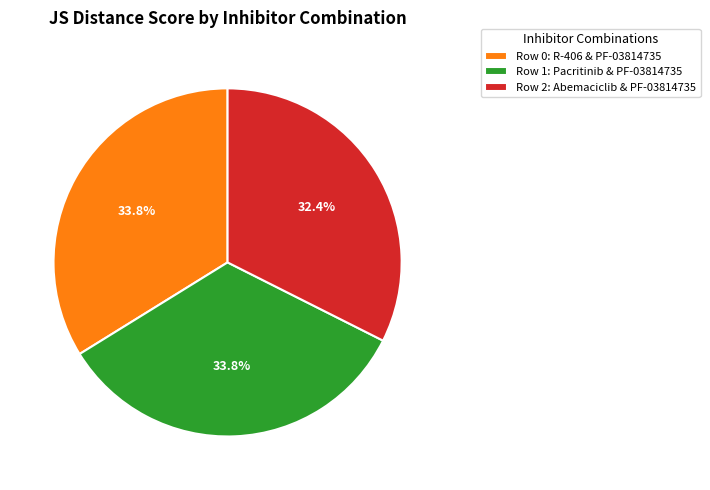

Count the number of slices in the pie.

3